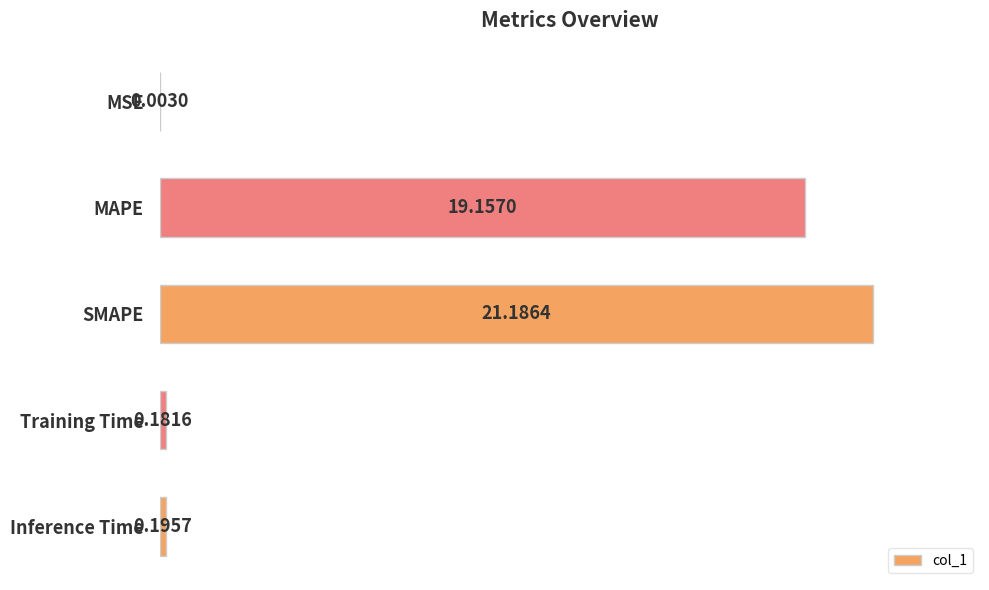

At which category does the chart reach its peak across all series?

SMAPE